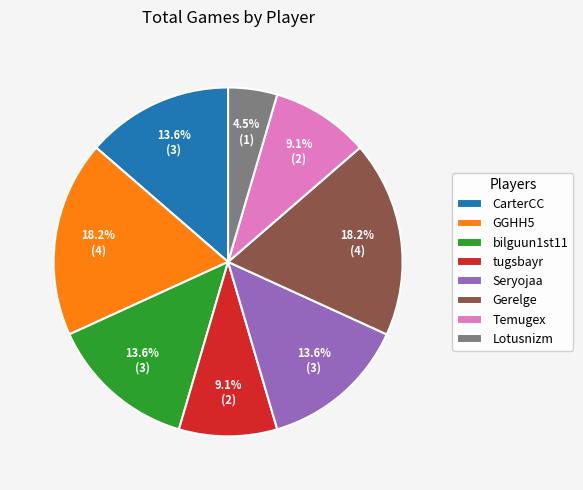

What portion of the pie excludes Lotusnizm?

95.5%